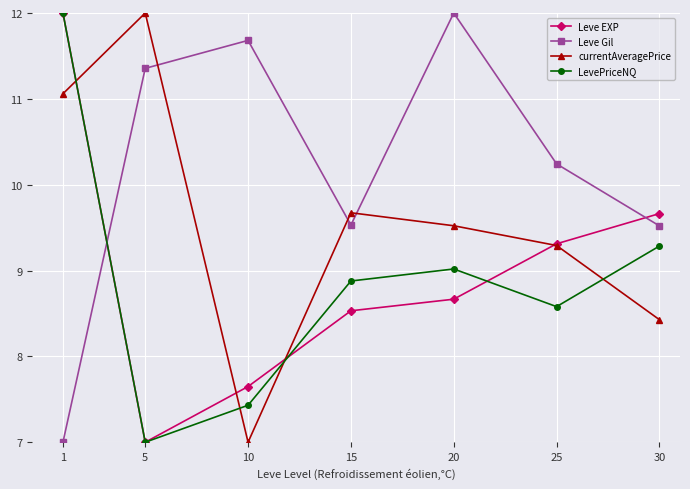

How many times do Leve EXP and Leve Gil cross each other?

2